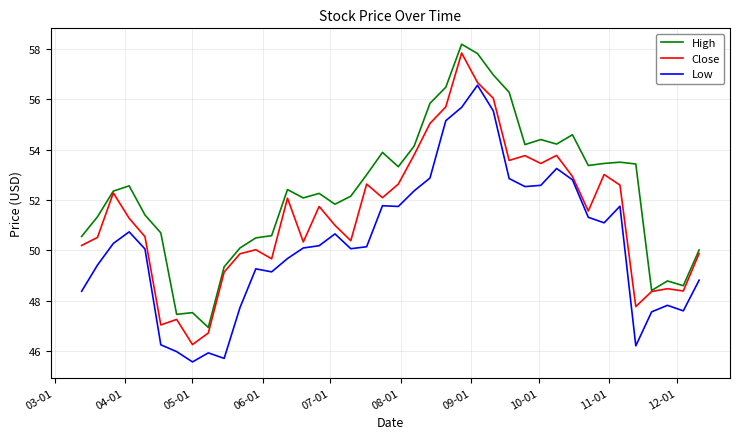

Which series has the largest range (max minus min)?

Close